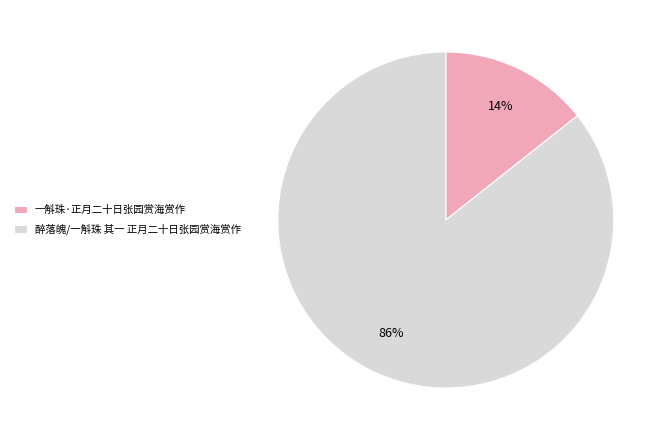

Is the sum of 醉落魄/一斛珠 其一 正月二十日张园赏海赏作 and 一斛珠·正月二十日张园赏海赏作 greater than half?

Yes